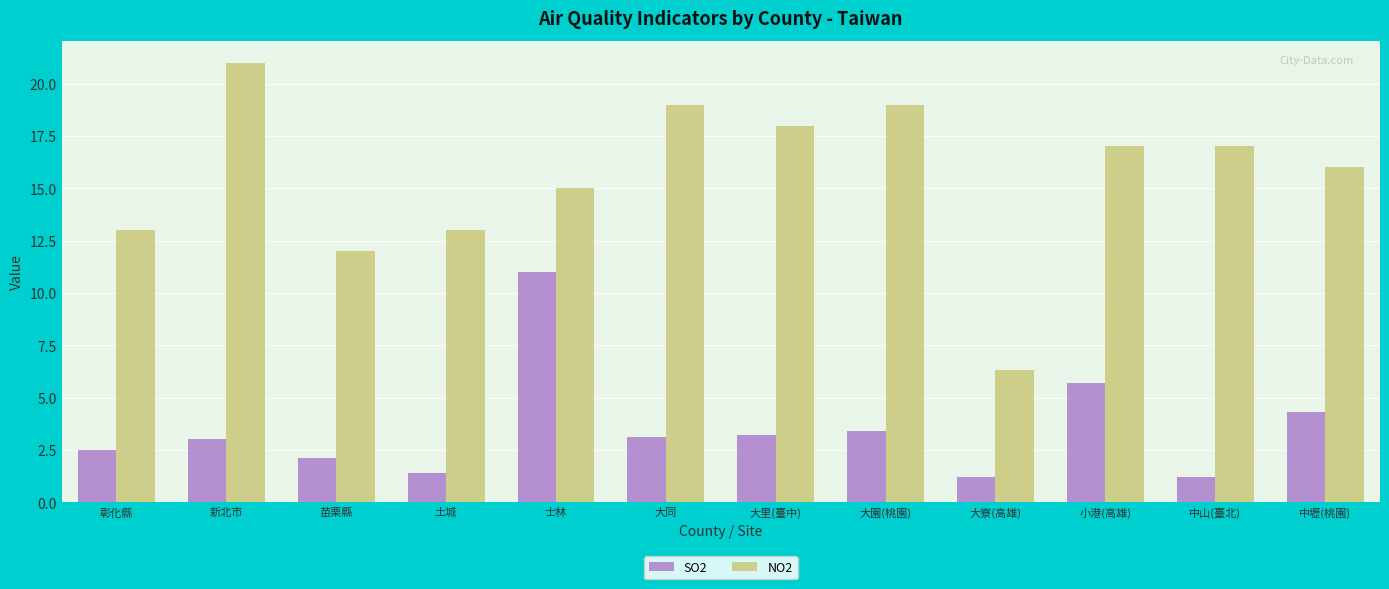

What are all the series names shown in the legend?

SO2, NO2